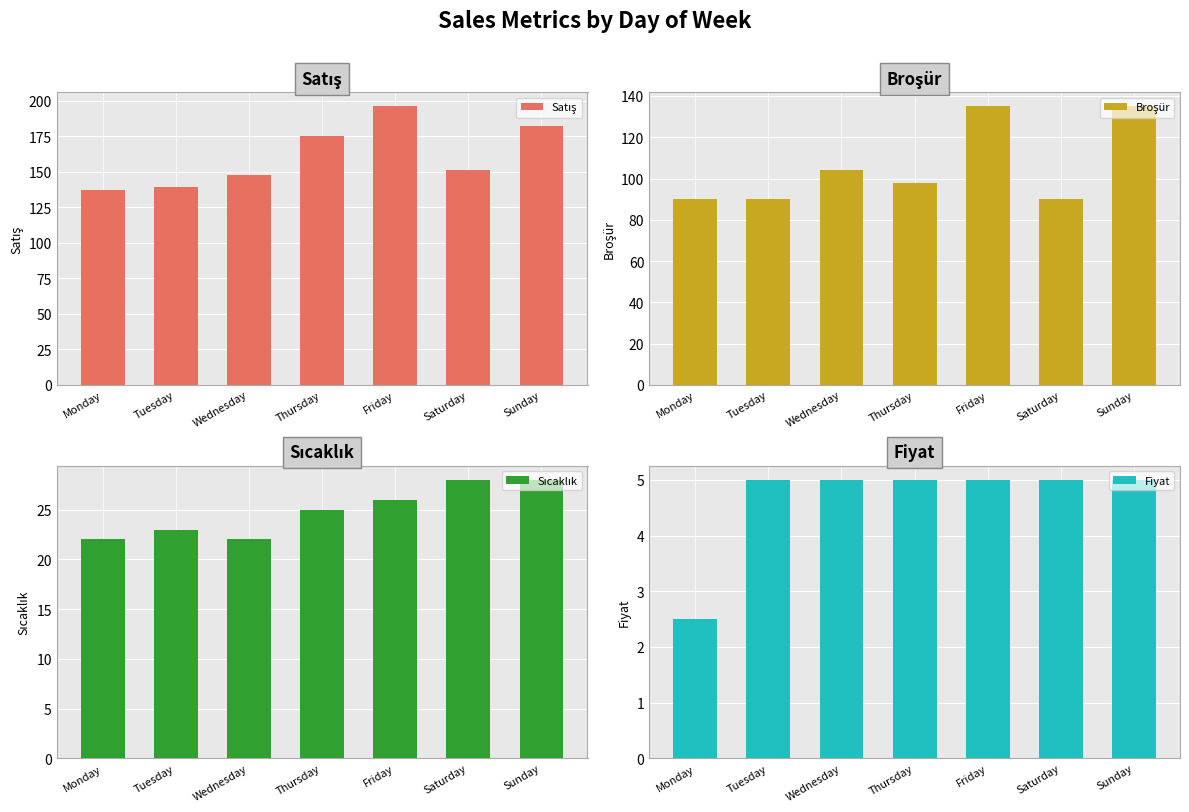

Rank the series at Tuesday from highest to lowest value.

Satış, Broşür, Sıcaklık, Fiyat